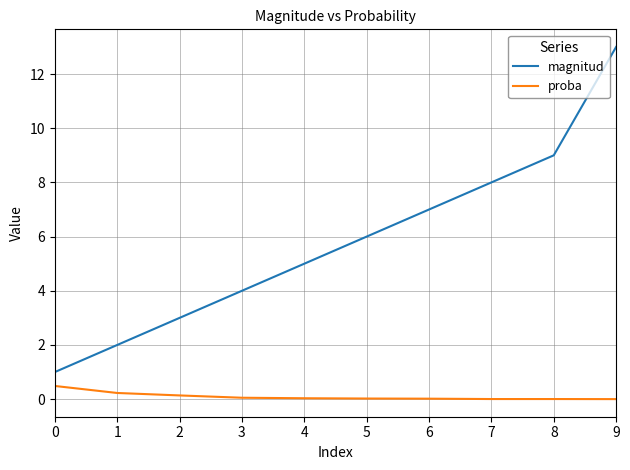

True or false: magnitud and proba cross at least once.

False